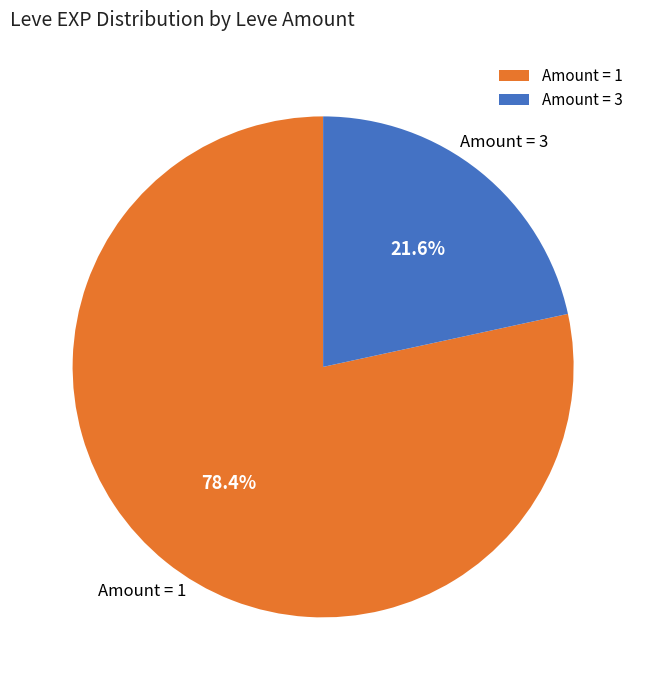

Is there a majority slice in this chart?

Yes